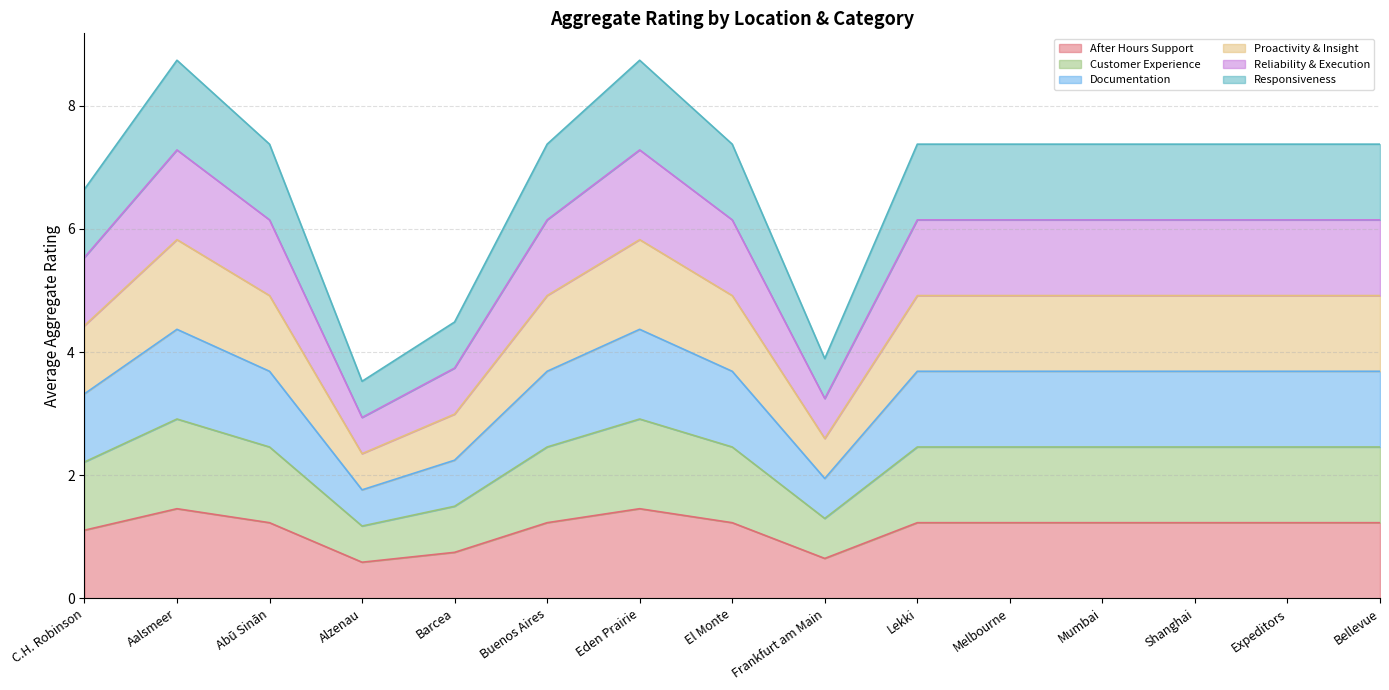

Which series has the widest spread of values?

Customer Experience